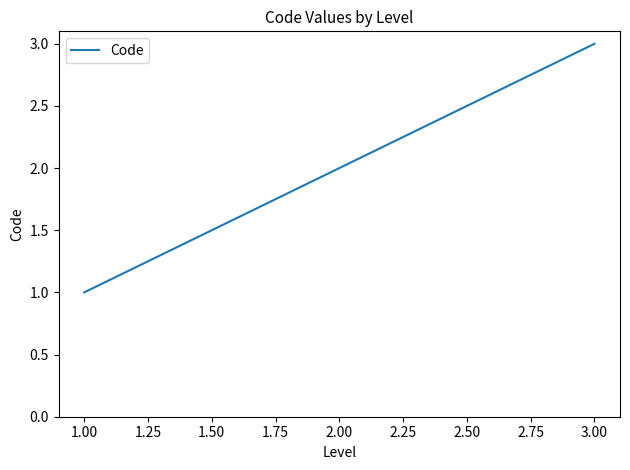

Rank the categories by value from lowest to highest.

1.00, 2.00, 3.00